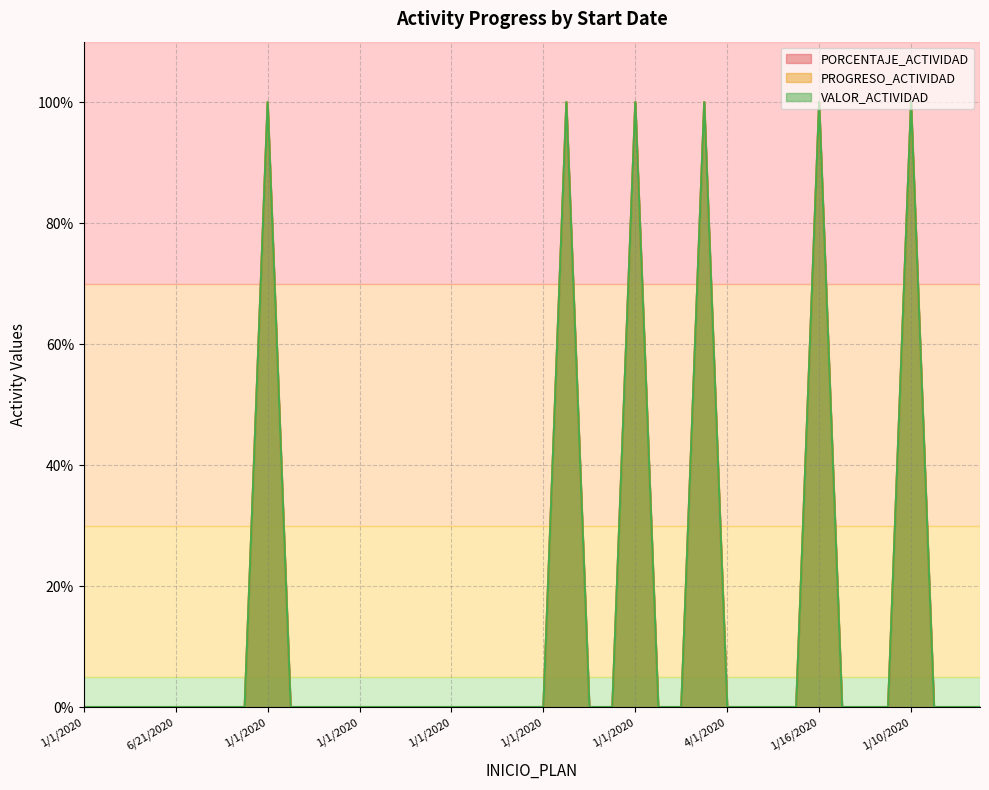

Reading left to right, what are all the values shown in this chart?

PORCENTAJE_ACTIVIDAD: 0	0	0	0	0	0	0	0	100	0	0	0	0	0	0	0	0	0	0	0	0	100	0	0	100	0	0	100	0	0	0	0	100	0	0	0	100	0	0	0
PROGRESO_ACTIVIDAD: 0	0	0	0	0	0	0	0	100	0	0	0	0	0	0	0	0	0	0	0	0	100	0	0	100	0	0	100	0	0	0	0	100	0	0	0	100	0	0	0
VALOR_ACTIVIDAD: 0	0	0	0	0	0	0	0	100	0	0	0	0	0	0	0	0	0	0	0	0	100	0	0	100	0	0	100	0	0	0	0	100	0	0	0	100	0	0	0